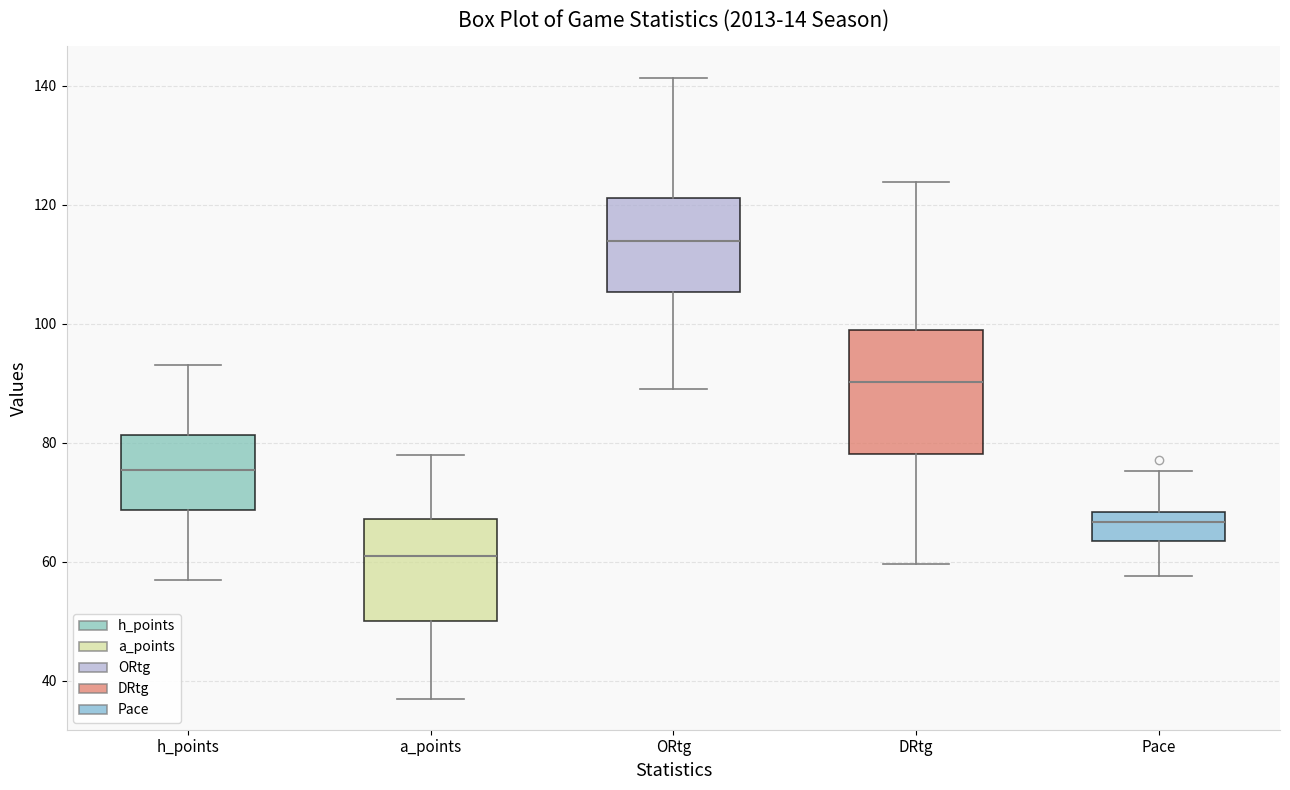

Reading left to right, transcribe this box plot: for each box, give where its median line is, the range the box spans, and where its two whiskers end, as read against the y-axis. The values are not printed on the chart, so give them approximately, as read against the axis.

h_points: median 76, box 68 to 82, whiskers 58 to 94
a_points: median 62, box 50 to 68, whiskers 38 to 78
ORtg: median 114, box 106 to 122, whiskers 90 to 142
DRtg: median 90, box 78 to 98, whiskers 60 to 124
Pace: median 66, box 64 to 68, whiskers 58 to 76